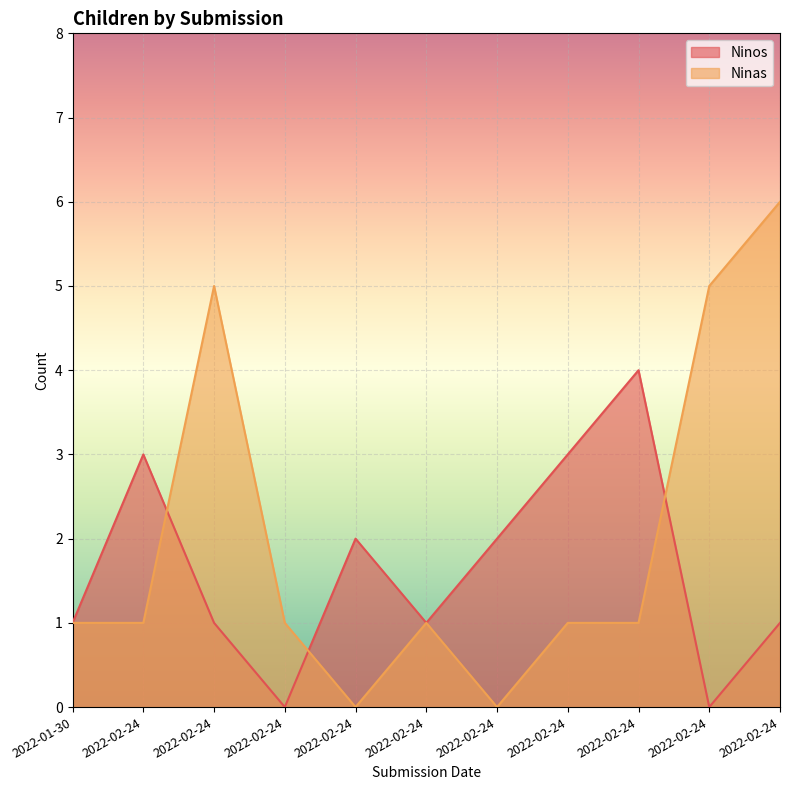

What is the greatest value displayed?

6